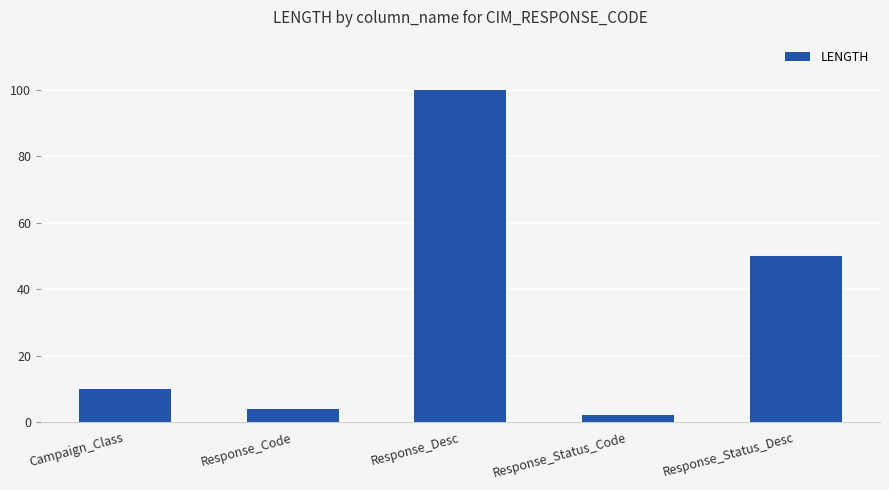

The chart shows a value of 39 at Response_Desc. True or false?

False